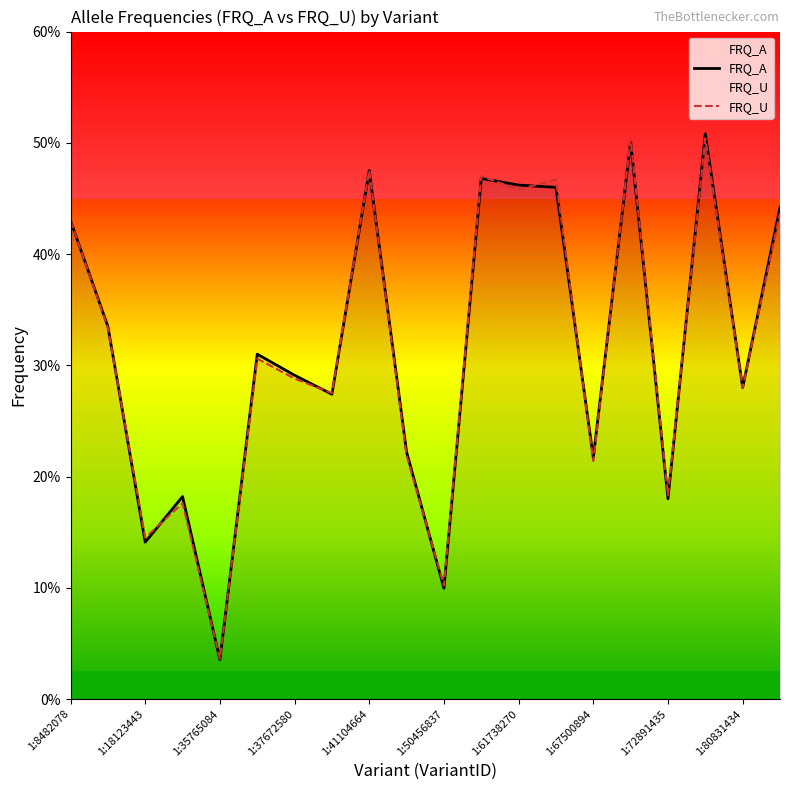

Count the number of categories in the chart.

20